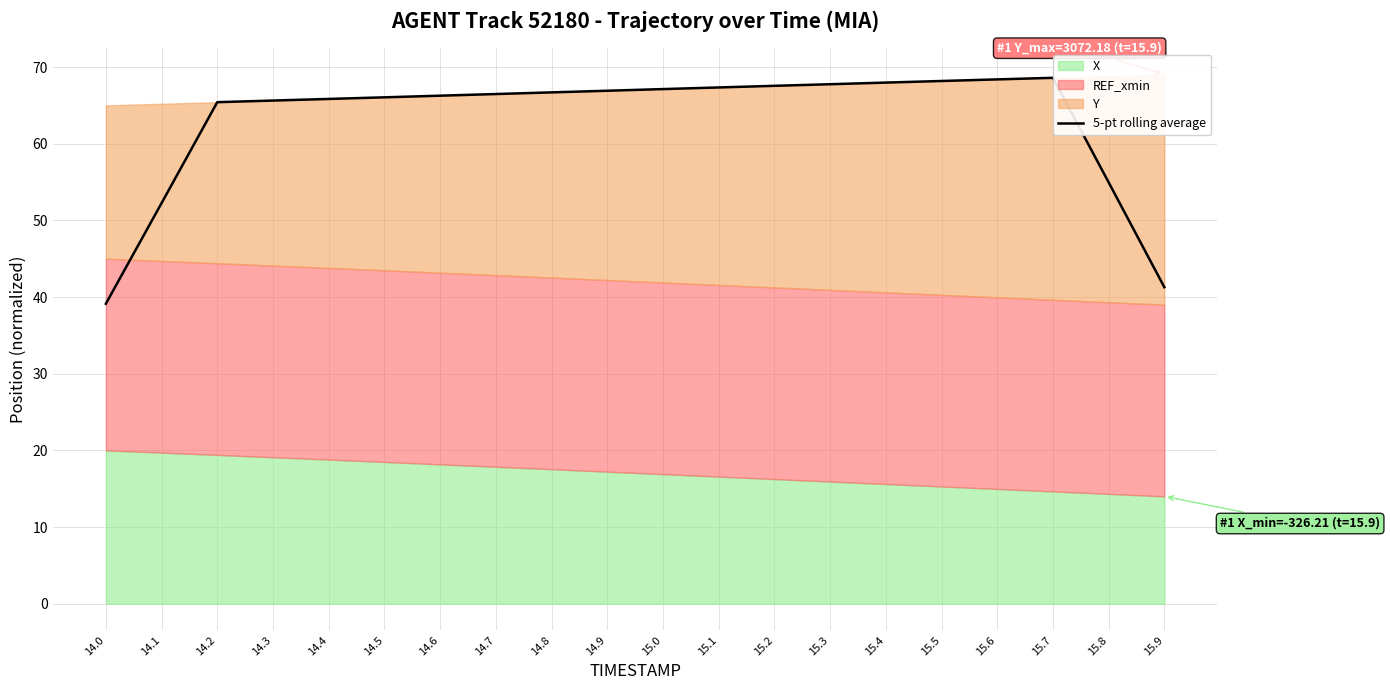

Is it true that the value at 15.2 is 101.3?

False